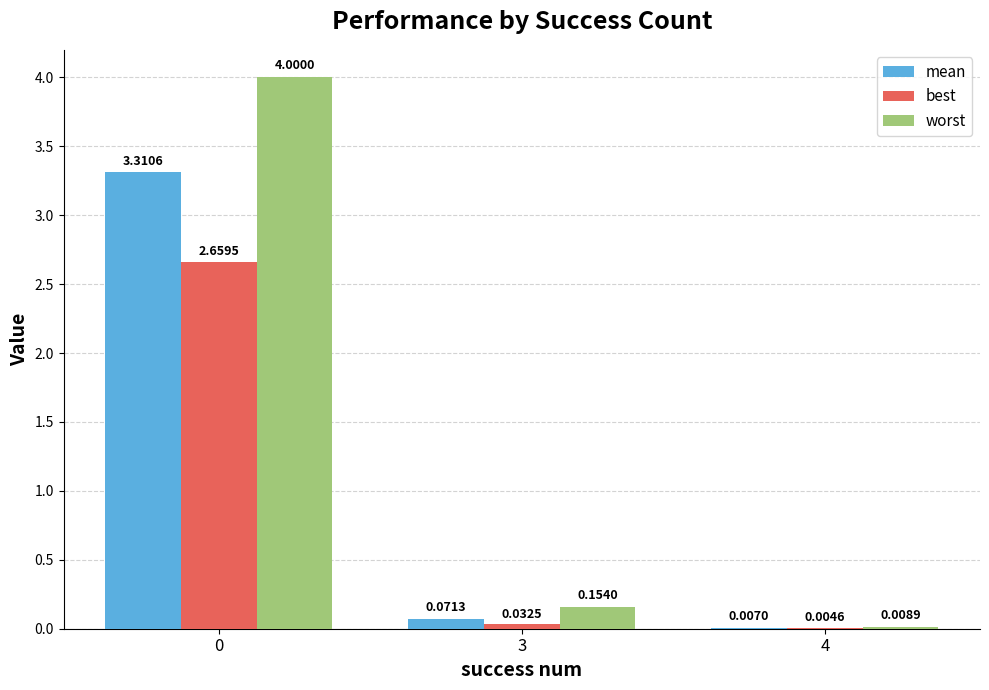

What is the sum of the worst values at 4 and 0?

4.0